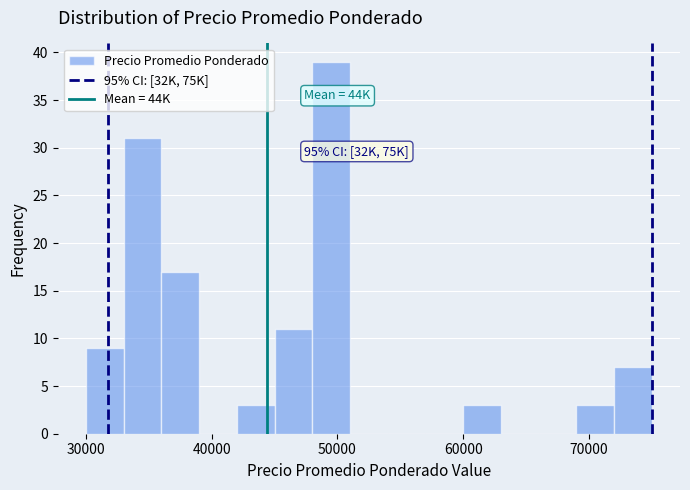

Read against the x-axis, roughly where is the centre of the tallest bar?

50000